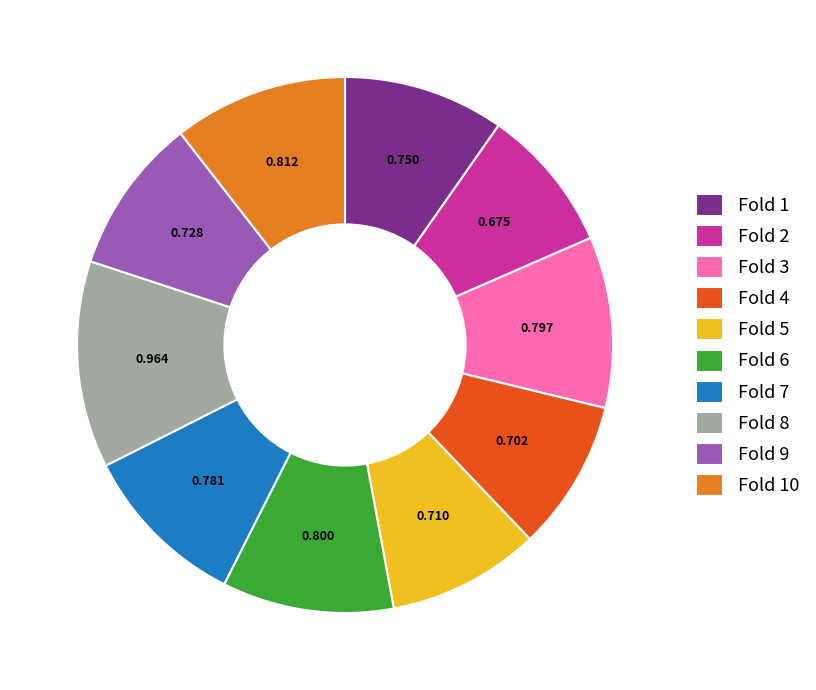

Is there a majority slice in this chart?

No